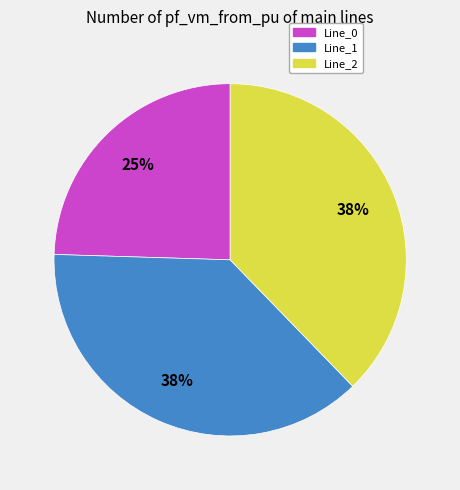

To the nearest percent, what portion does Line_0 represent?

25%